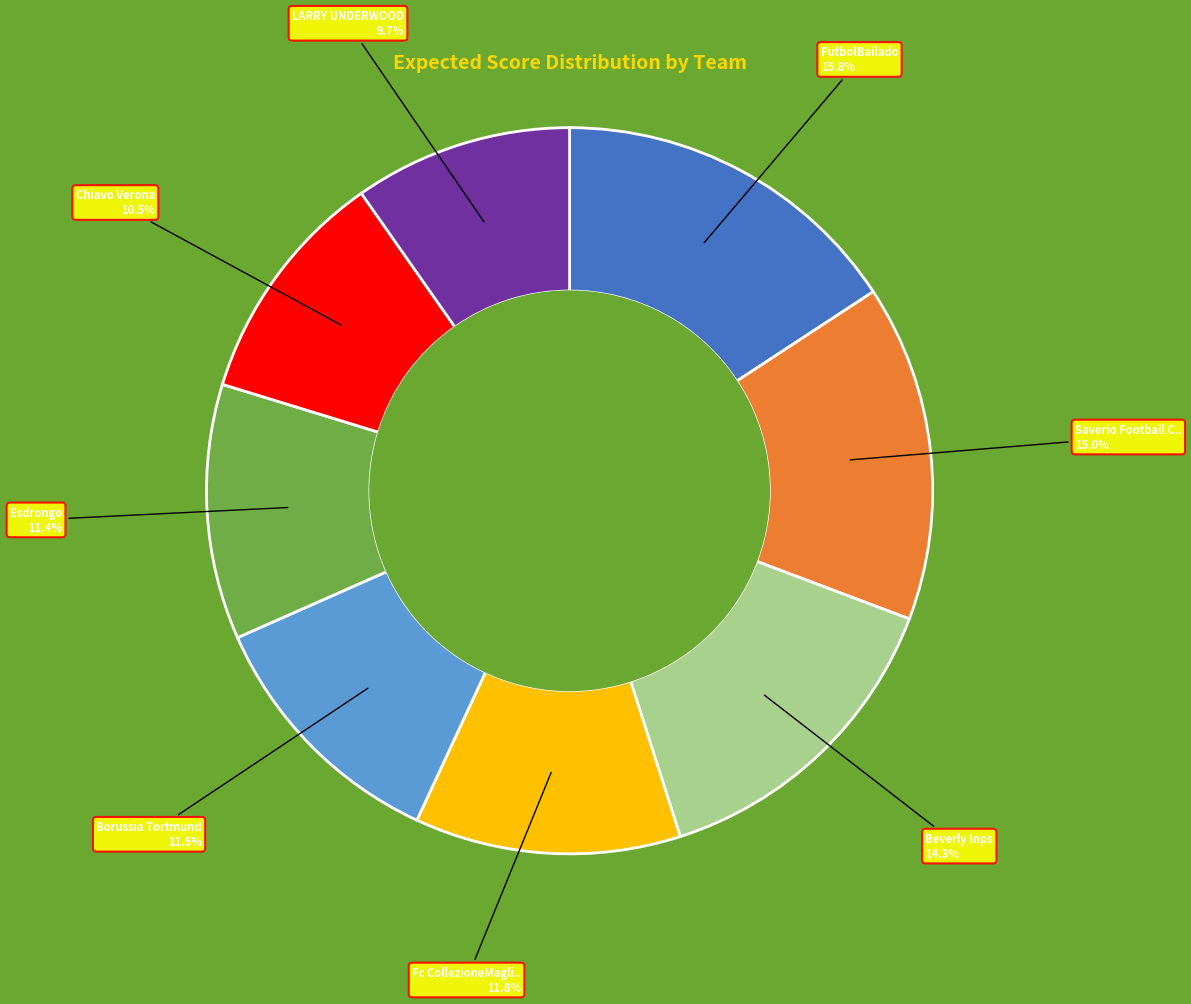

Is there a majority slice in this chart?

No